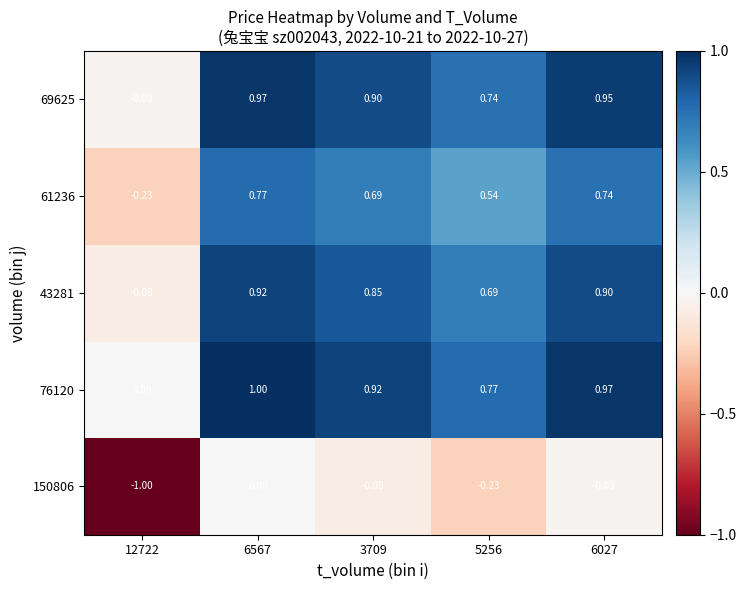

Is the value of 43281 at 6027 greater than the value of 61236 at 3709?

Yes